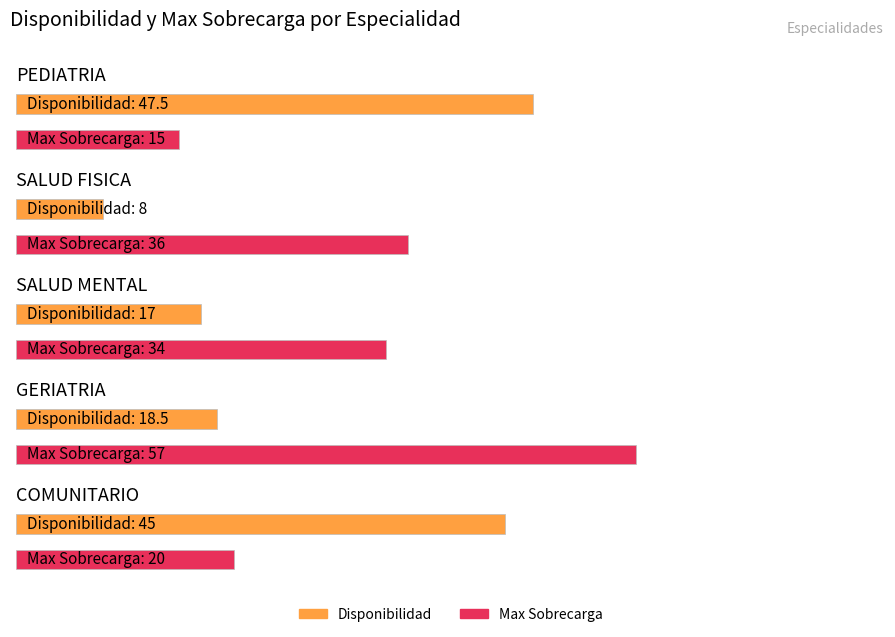

Is the value of Disponibilidad at COMUNITARIO greater than the value of Max Sobrecarga at SALUD MENTAL?

Yes